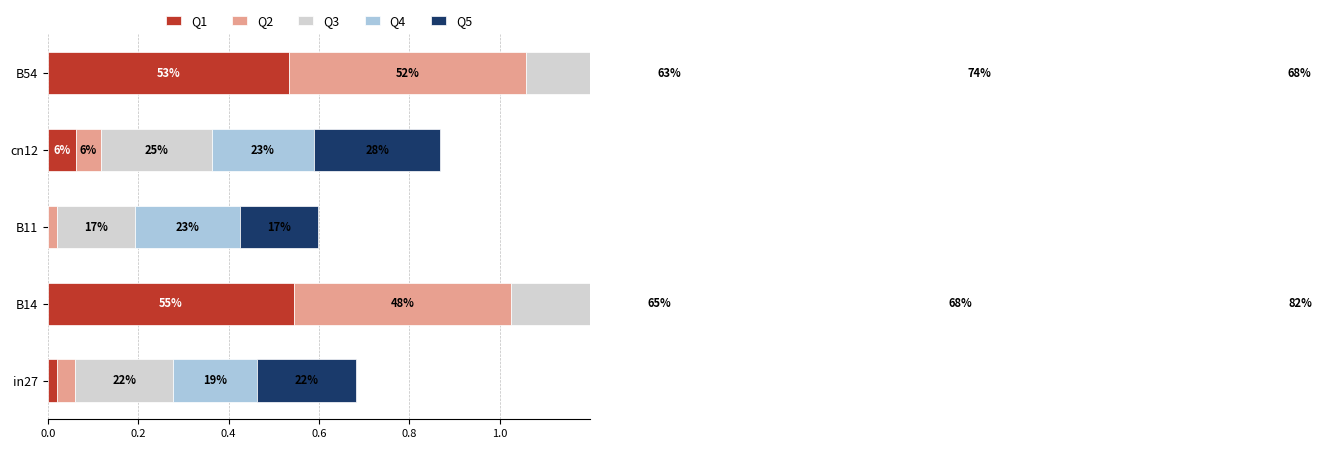

How many distinct data groups are displayed?

5